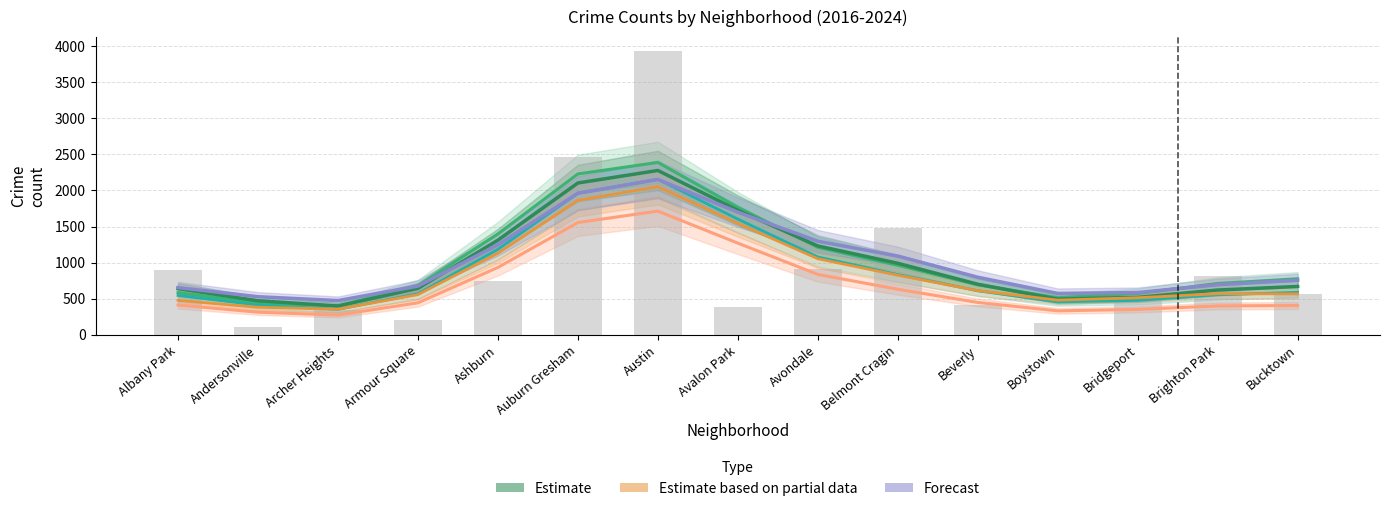

At which category is the sum across all series the highest?

Austin